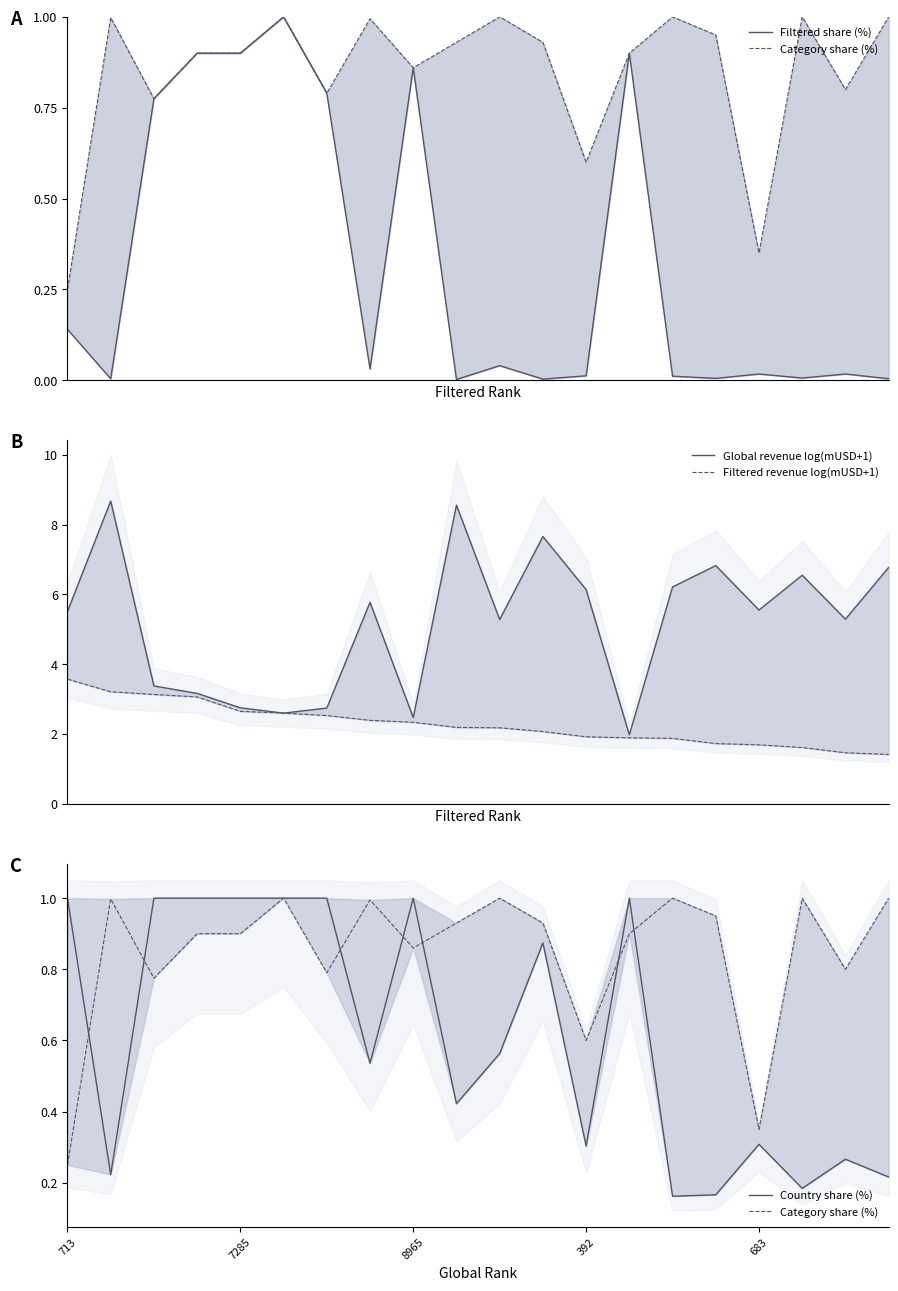

Rank the series by their maximum value, from lowest to highest.

Filtered share (%), Category share (%), Country share (%), Filtered revenue log(mUSD+1), Global revenue log(mUSD+1)